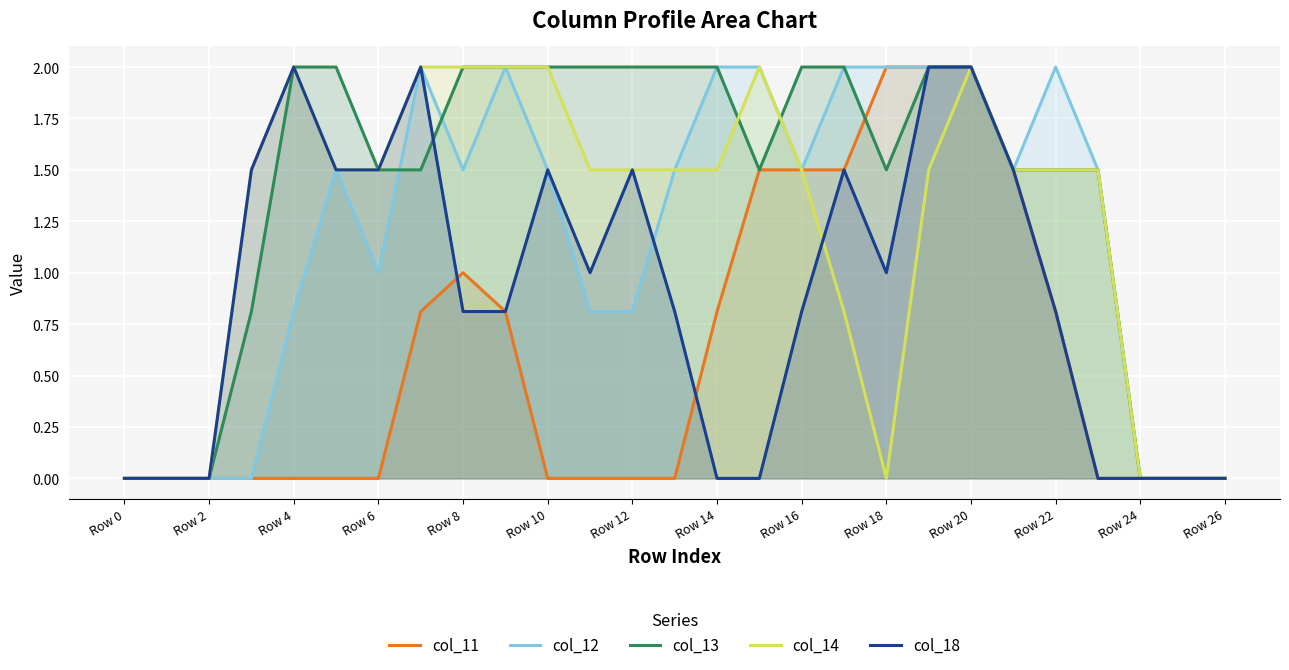

The col_12 series shows 0.0 at Row 0. True or false?

True